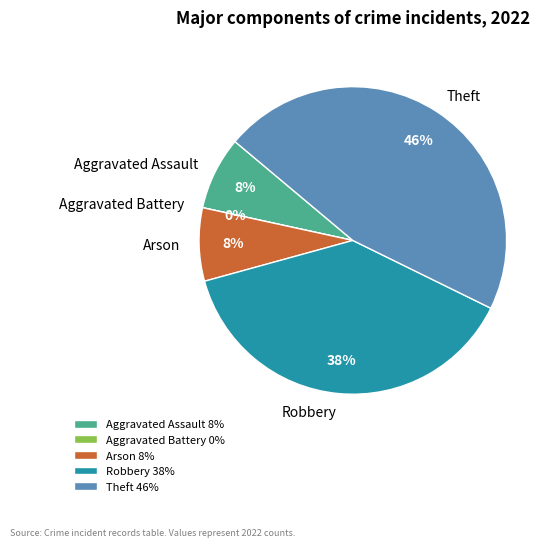

Does any single category account for the majority?

No